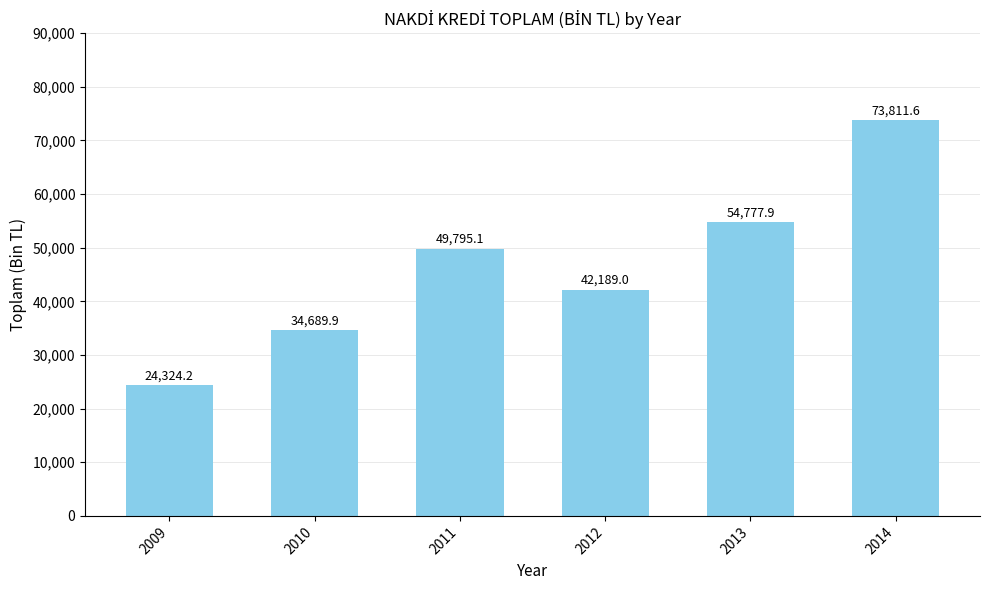

What is the sum of the values at 2014 and 2011?

123606.7